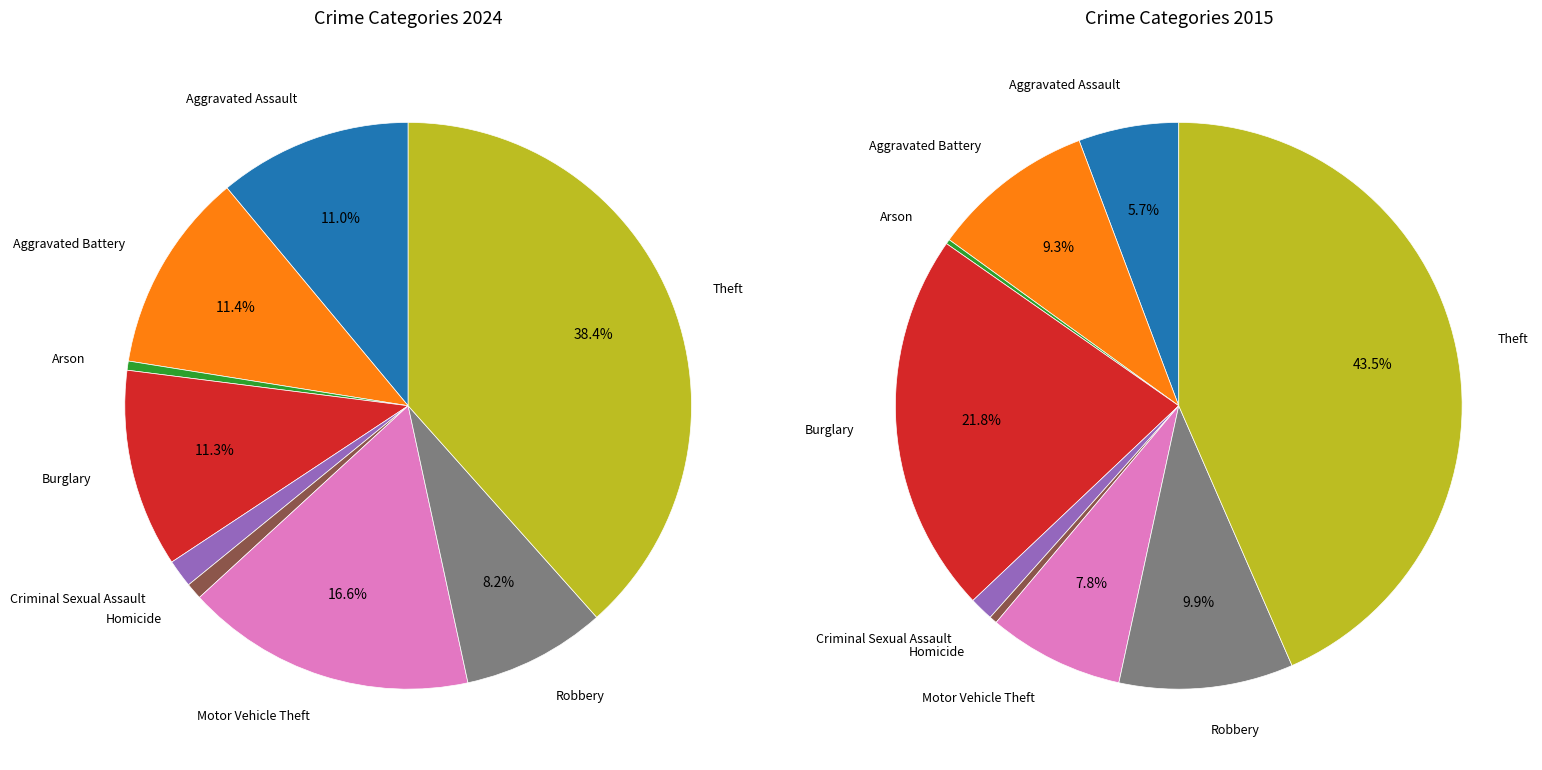

Which category has the smallest portion of the pie?

Arson